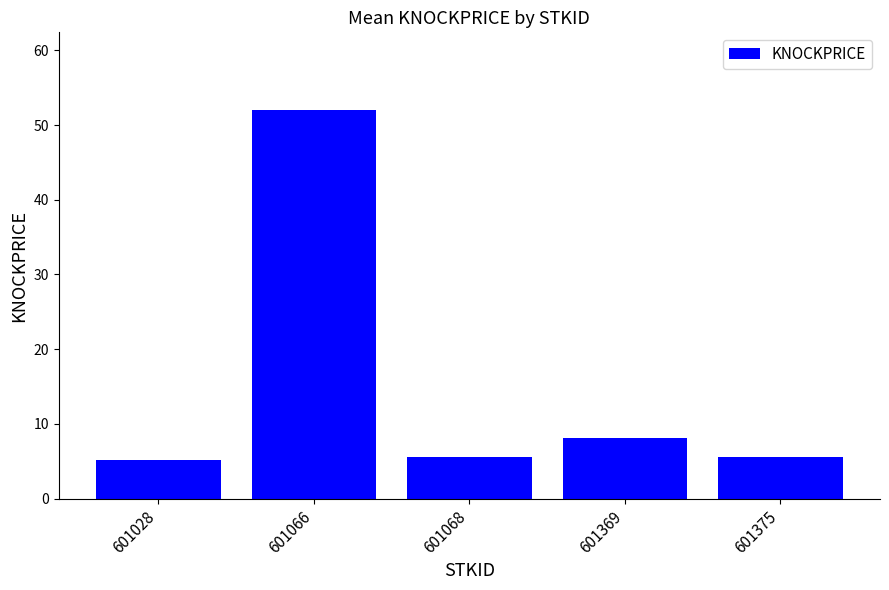

Reading left to right, transcribe all the data shown in this chart.

5.1	52.0	5.5	8.1	5.5